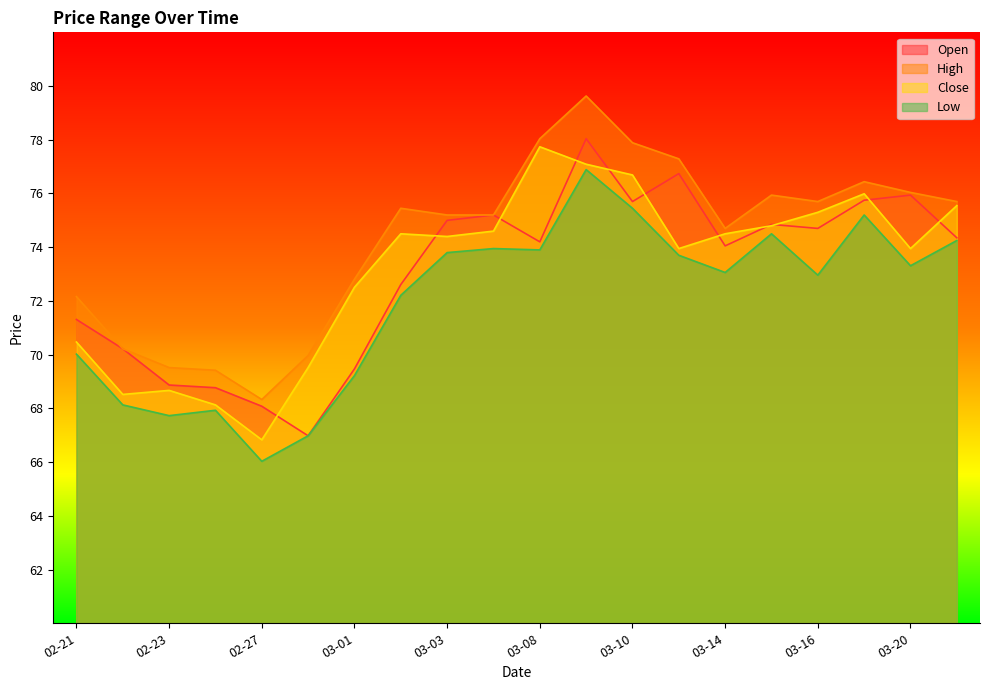

At which category is the sum across all series the highest?

2023-03-09